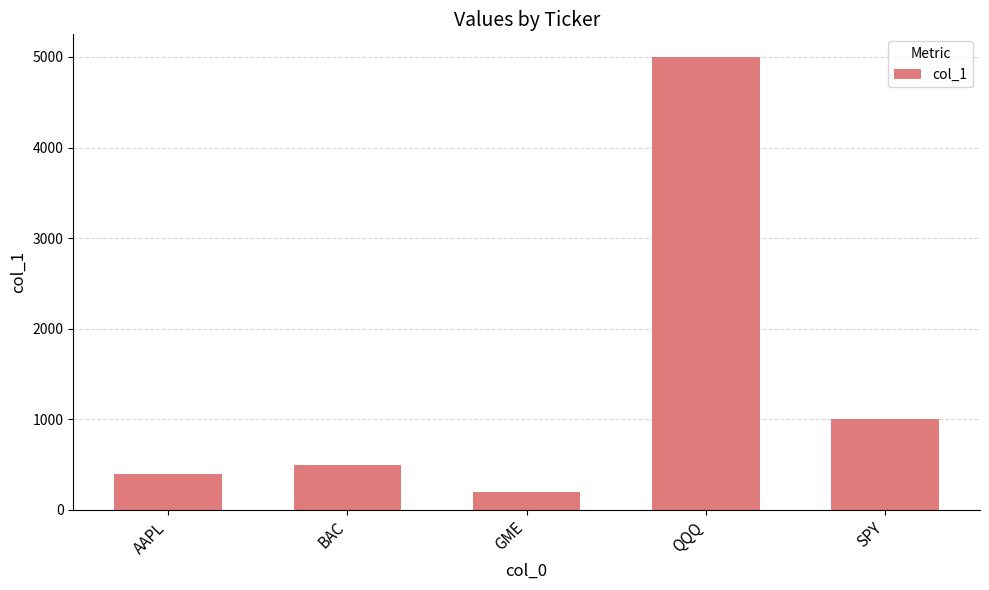

At which label is the value closest to 2600?

SPY